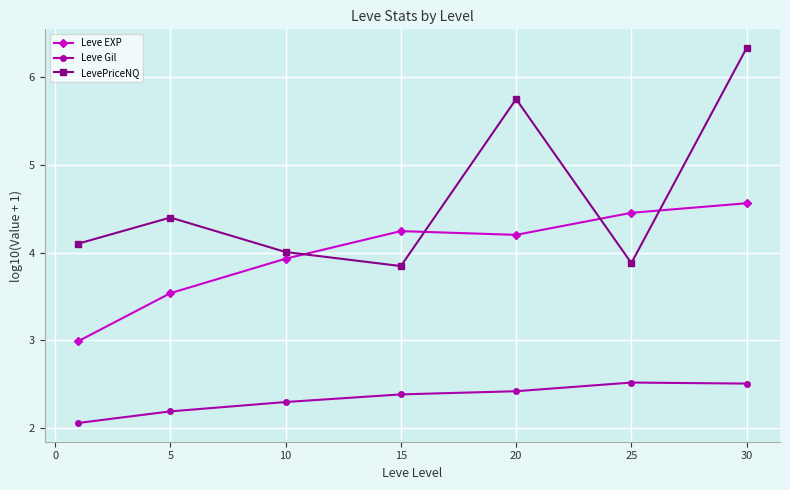

In LevePriceNQ, how many points are lower than both neighbors (excluding endpoints)?

2